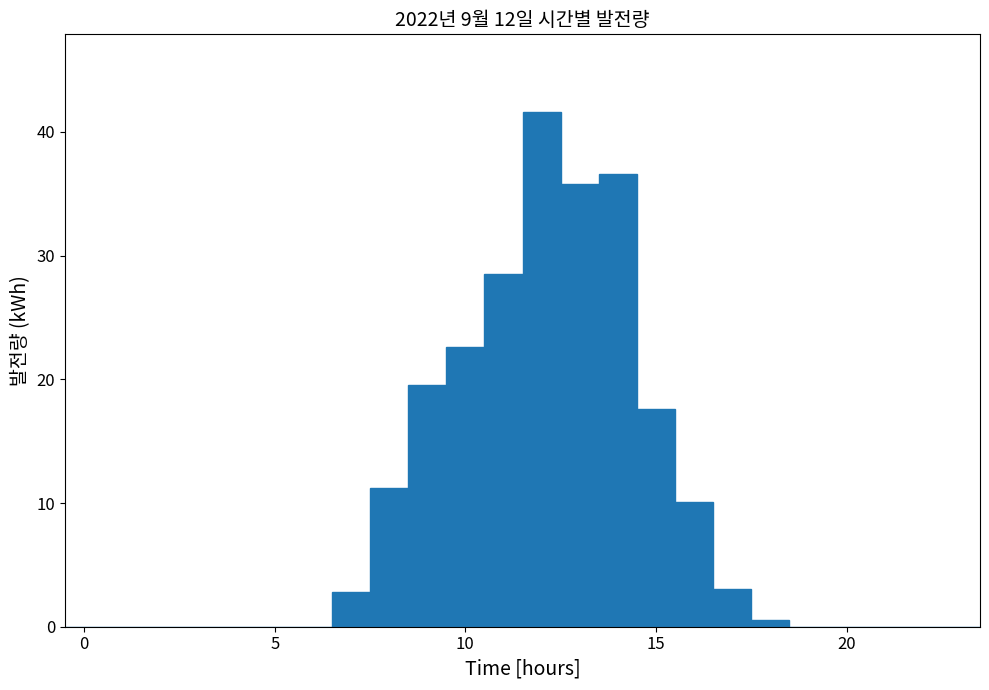

Read against the x-axis, roughly where is the centre of the tallest bar?

12.0